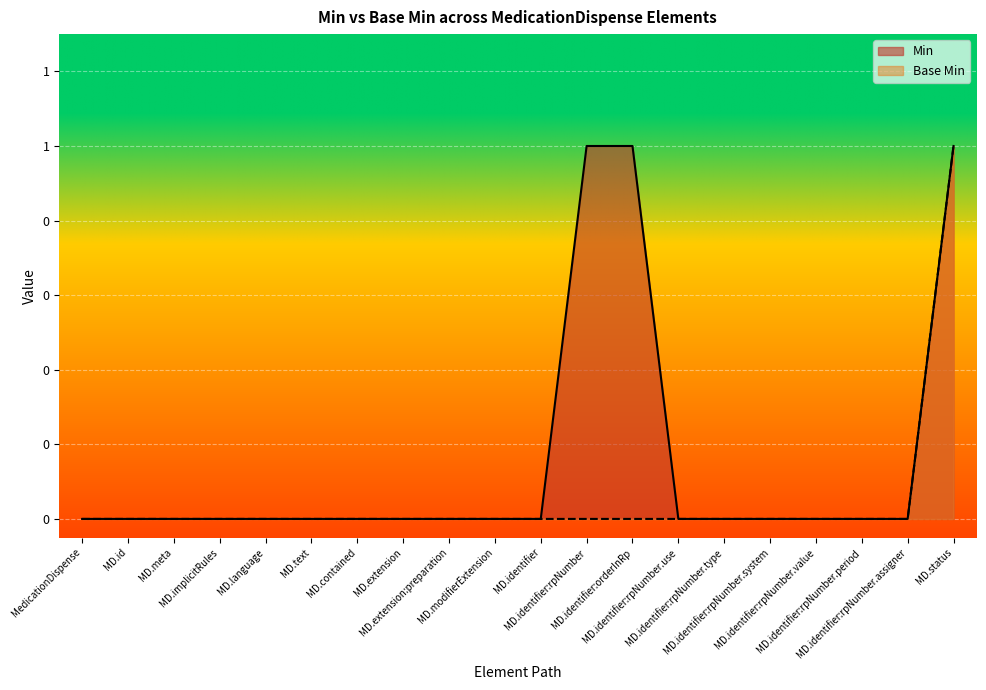

At which category is the sum across all series the highest?

MD.status